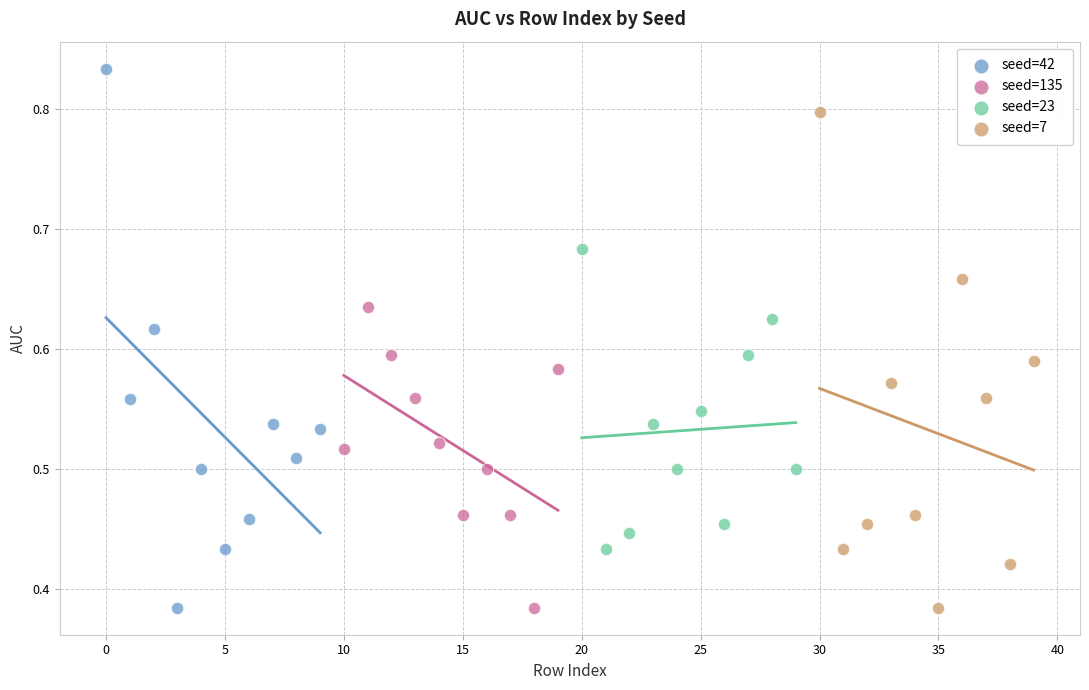

Which series contains the highest Y value?

seed=42